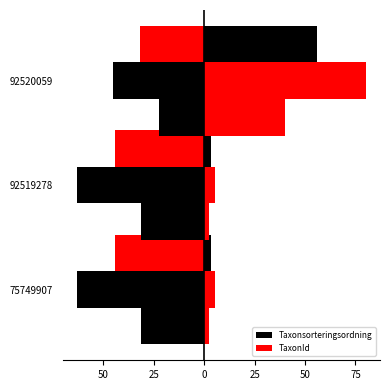

True or false: TaxonId has a value of 5.2 at 92519278.

True